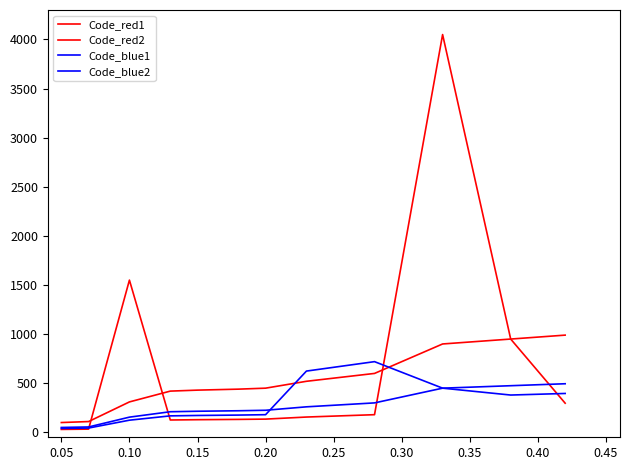

True or false: Code_red1 and Code_blue1 intersect in this chart.

False